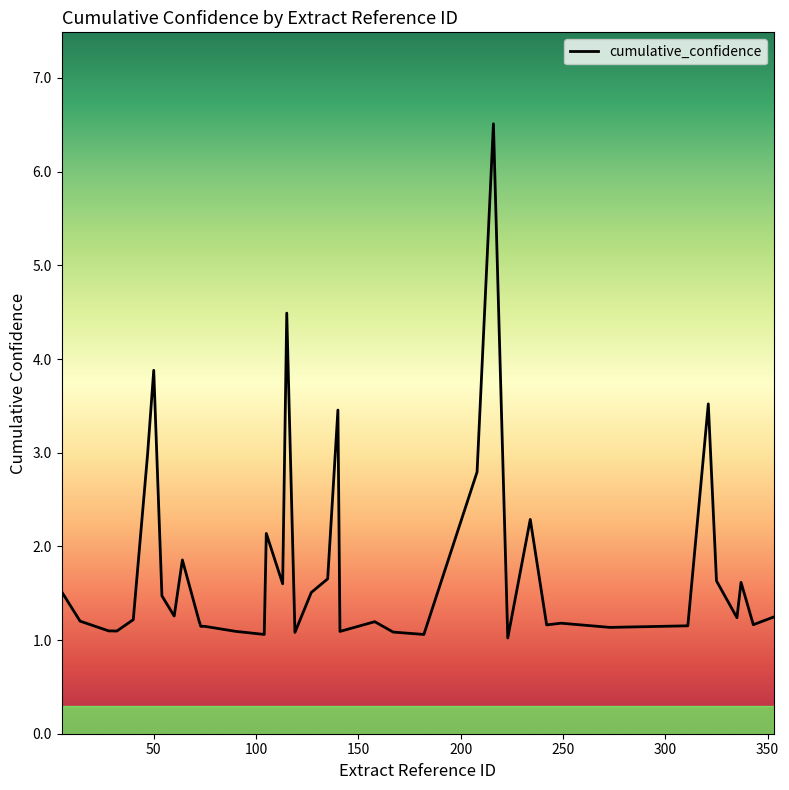

What is the minimum value shown in the chart?

1.0